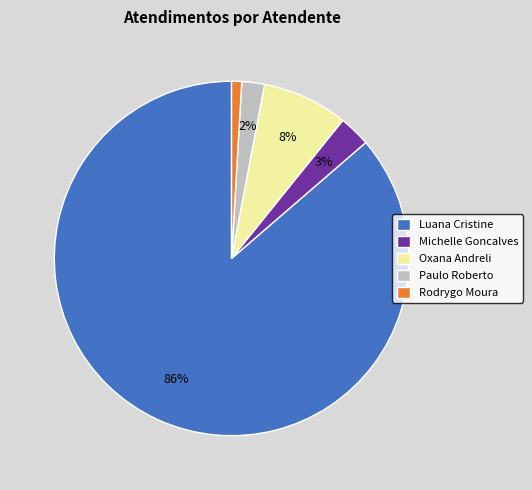

Is it true that Michelle Goncalves is 16% of the pie?

False